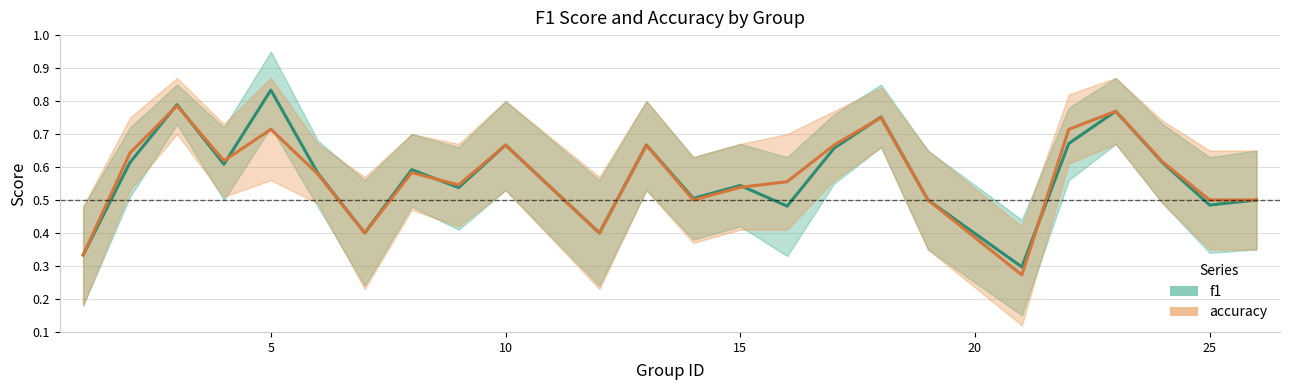

Count the f1 values in the range 0 to 1.

24